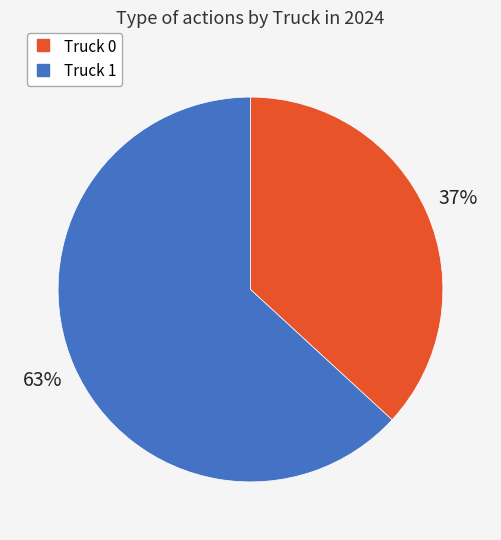

What is the smallest slice in the pie chart?

Truck 0